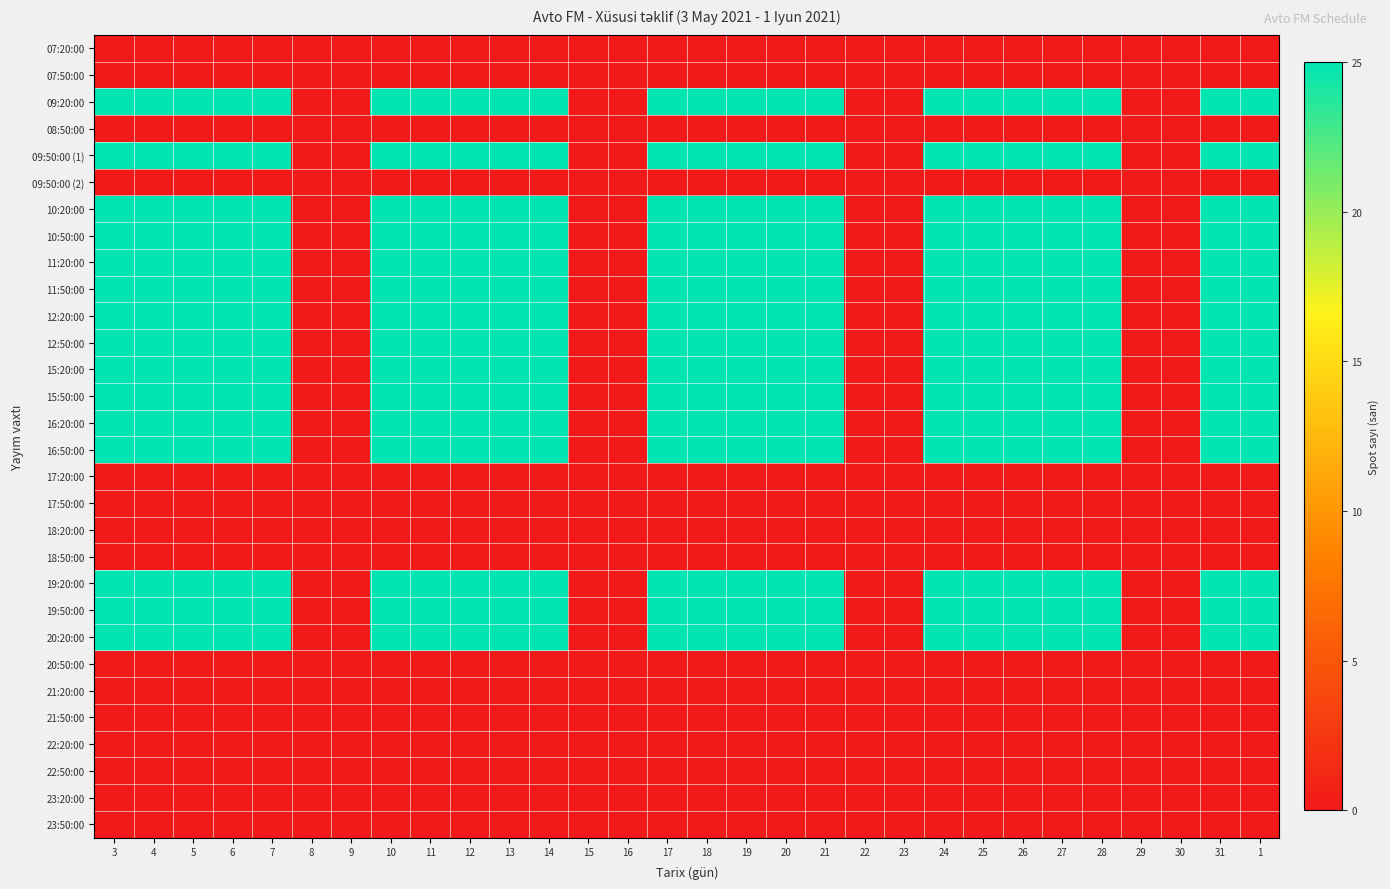

Reading left to right, what are all the values shown in this chart?

07:20:00: 3=0	4=0	5=0	6=0	7=0	8=0	9=0	10=0	11=0	12=0	13=0	14=0	15=0	16=0	17=0	18=0	19=0	20=0	21=0	22=0	23=0	24=0	25=0	26=0	27=0	28=0	29=0	30=0	31=0	1=0
07:50:00: 3=0	4=0	5=0	6=0	7=0	8=0	9=0	10=0	11=0	12=0	13=0	14=0	15=0	16=0	17=0	18=0	19=0	20=0	21=0	22=0	23=0	24=0	25=0	26=0	27=0	28=0	29=0	30=0	31=0	1=0
09:20:00: 3=25	4=25	5=25	6=25	7=25	8=0	9=0	10=25	11=25	12=25	13=25	14=25	15=0	16=0	17=25	18=25	19=25	20=25	21=25	22=0	23=0	24=25	25=25	26=25	27=25	28=25	29=0	30=0	31=25	1=25
08:50:00: 3=0	4=0	5=0	6=0	7=0	8=0	9=0	10=0	11=0	12=0	13=0	14=0	15=0	16=0	17=0	18=0	19=0	20=0	21=0	22=0	23=0	24=0	25=0	26=0	27=0	28=0	29=0	30=0	31=0	1=0
09:50:00 (1): 3=25	4=25	5=25	6=25	7=25	8=0	9=0	10=25	11=25	12=25	13=25	14=25	15=0	16=0	17=25	18=25	19=25	20=25	21=25	22=0	23=0	24=25	25=25	26=25	27=25	28=25	29=0	30=0	31=25	1=25
09:50:00 (2): 3=0	4=0	5=0	6=0	7=0	8=0	9=0	10=0	11=0	12=0	13=0	14=0	15=0	16=0	17=0	18=0	19=0	20=0	21=0	22=0	23=0	24=0	25=0	26=0	27=0	28=0	29=0	30=0	31=0	1=0
10:20:00: 3=25	4=25	5=25	6=25	7=25	8=0	9=0	10=25	11=25	12=25	13=25	14=25	15=0	16=0	17=25	18=25	19=25	20=25	21=25	22=0	23=0	24=25	25=25	26=25	27=25	28=25	29=0	30=0	31=25	1=25
10:50:00: 3=25	4=25	5=25	6=25	7=25	8=0	9=0	10=25	11=25	12=25	13=25	14=25	15=0	16=0	17=25	18=25	19=25	20=25	21=25	22=0	23=0	24=25	25=25	26=25	27=25	28=25	29=0	30=0	31=25	1=25
11:20:00: 3=25	4=25	5=25	6=25	7=25	8=0	9=0	10=25	11=25	12=25	13=25	14=25	15=0	16=0	17=25	18=25	19=25	20=25	21=25	22=0	23=0	24=25	25=25	26=25	27=25	28=25	29=0	30=0	31=25	1=25
11:50:00: 3=25	4=25	5=25	6=25	7=25	8=0	9=0	10=25	11=25	12=25	13=25	14=25	15=0	16=0	17=25	18=25	19=25	20=25	21=25	22=0	23=0	24=25	25=25	26=25	27=25	28=25	29=0	30=0	31=25	1=25
12:20:00: 3=25	4=25	5=25	6=25	7=25	8=0	9=0	10=25	11=25	12=25	13=25	14=25	15=0	16=0	17=25	18=25	19=25	20=25	21=25	22=0	23=0	24=25	25=25	26=25	27=25	28=25	29=0	30=0	31=25	1=25
12:50:00: 3=25	4=25	5=25	6=25	7=25	8=0	9=0	10=25	11=25	12=25	13=25	14=25	15=0	16=0	17=25	18=25	19=25	20=25	21=25	22=0	23=0	24=25	25=25	26=25	27=25	28=25	29=0	30=0	31=25	1=25
15:20:00: 3=25	4=25	5=25	6=25	7=25	8=0	9=0	10=25	11=25	12=25	13=25	14=25	15=0	16=0	17=25	18=25	19=25	20=25	21=25	22=0	23=0	24=25	25=25	26=25	27=25	28=25	29=0	30=0	31=25	1=25
15:50:00: 3=25	4=25	5=25	6=25	7=25	8=0	9=0	10=25	11=25	12=25	13=25	14=25	15=0	16=0	17=25	18=25	19=25	20=25	21=25	22=0	23=0	24=25	25=25	26=25	27=25	28=25	29=0	30=0	31=25	1=25
16:20:00: 3=25	4=25	5=25	6=25	7=25	8=0	9=0	10=25	11=25	12=25	13=25	14=25	15=0	16=0	17=25	18=25	19=25	20=25	21=25	22=0	23=0	24=25	25=25	26=25	27=25	28=25	29=0	30=0	31=25	1=25
16:50:00: 3=25	4=25	5=25	6=25	7=25	8=0	9=0	10=25	11=25	12=25	13=25	14=25	15=0	16=0	17=25	18=25	19=25	20=25	21=25	22=0	23=0	24=25	25=25	26=25	27=25	28=25	29=0	30=0	31=25	1=25
17:20:00: 3=0	4=0	5=0	6=0	7=0	8=0	9=0	10=0	11=0	12=0	13=0	14=0	15=0	16=0	17=0	18=0	19=0	20=0	21=0	22=0	23=0	24=0	25=0	26=0	27=0	28=0	29=0	30=0	31=0	1=0
17:50:00: 3=0	4=0	5=0	6=0	7=0	8=0	9=0	10=0	11=0	12=0	13=0	14=0	15=0	16=0	17=0	18=0	19=0	20=0	21=0	22=0	23=0	24=0	25=0	26=0	27=0	28=0	29=0	30=0	31=0	1=0
18:20:00: 3=0	4=0	5=0	6=0	7=0	8=0	9=0	10=0	11=0	12=0	13=0	14=0	15=0	16=0	17=0	18=0	19=0	20=0	21=0	22=0	23=0	24=0	25=0	26=0	27=0	28=0	29=0	30=0	31=0	1=0
18:50:00: 3=0	4=0	5=0	6=0	7=0	8=0	9=0	10=0	11=0	12=0	13=0	14=0	15=0	16=0	17=0	18=0	19=0	20=0	21=0	22=0	23=0	24=0	25=0	26=0	27=0	28=0	29=0	30=0	31=0	1=0
19:20:00: 3=25	4=25	5=25	6=25	7=25	8=0	9=0	10=25	11=25	12=25	13=25	14=25	15=0	16=0	17=25	18=25	19=25	20=25	21=25	22=0	23=0	24=25	25=25	26=25	27=25	28=25	29=0	30=0	31=25	1=25
19:50:00: 3=25	4=25	5=25	6=25	7=25	8=0	9=0	10=25	11=25	12=25	13=25	14=25	15=0	16=0	17=25	18=25	19=25	20=25	21=25	22=0	23=0	24=25	25=25	26=25	27=25	28=25	29=0	30=0	31=25	1=25
20:20:00: 3=25	4=25	5=25	6=25	7=25	8=0	9=0	10=25	11=25	12=25	13=25	14=25	15=0	16=0	17=25	18=25	19=25	20=25	21=25	22=0	23=0	24=25	25=25	26=25	27=25	28=25	29=0	30=0	31=25	1=25
20:50:00: 3=0	4=0	5=0	6=0	7=0	8=0	9=0	10=0	11=0	12=0	13=0	14=0	15=0	16=0	17=0	18=0	19=0	20=0	21=0	22=0	23=0	24=0	25=0	26=0	27=0	28=0	29=0	30=0	31=0	1=0
21:20:00: 3=0	4=0	5=0	6=0	7=0	8=0	9=0	10=0	11=0	12=0	13=0	14=0	15=0	16=0	17=0	18=0	19=0	20=0	21=0	22=0	23=0	24=0	25=0	26=0	27=0	28=0	29=0	30=0	31=0	1=0
21:50:00: 3=0	4=0	5=0	6=0	7=0	8=0	9=0	10=0	11=0	12=0	13=0	14=0	15=0	16=0	17=0	18=0	19=0	20=0	21=0	22=0	23=0	24=0	25=0	26=0	27=0	28=0	29=0	30=0	31=0	1=0
22:20:00: 3=0	4=0	5=0	6=0	7=0	8=0	9=0	10=0	11=0	12=0	13=0	14=0	15=0	16=0	17=0	18=0	19=0	20=0	21=0	22=0	23=0	24=0	25=0	26=0	27=0	28=0	29=0	30=0	31=0	1=0
22:50:00: 3=0	4=0	5=0	6=0	7=0	8=0	9=0	10=0	11=0	12=0	13=0	14=0	15=0	16=0	17=0	18=0	19=0	20=0	21=0	22=0	23=0	24=0	25=0	26=0	27=0	28=0	29=0	30=0	31=0	1=0
23:20:00: 3=0	4=0	5=0	6=0	7=0	8=0	9=0	10=0	11=0	12=0	13=0	14=0	15=0	16=0	17=0	18=0	19=0	20=0	21=0	22=0	23=0	24=0	25=0	26=0	27=0	28=0	29=0	30=0	31=0	1=0
23:50:00: 3=0	4=0	5=0	6=0	7=0	8=0	9=0	10=0	11=0	12=0	13=0	14=0	15=0	16=0	17=0	18=0	19=0	20=0	21=0	22=0	23=0	24=0	25=0	26=0	27=0	28=0	29=0	30=0	31=0	1=0